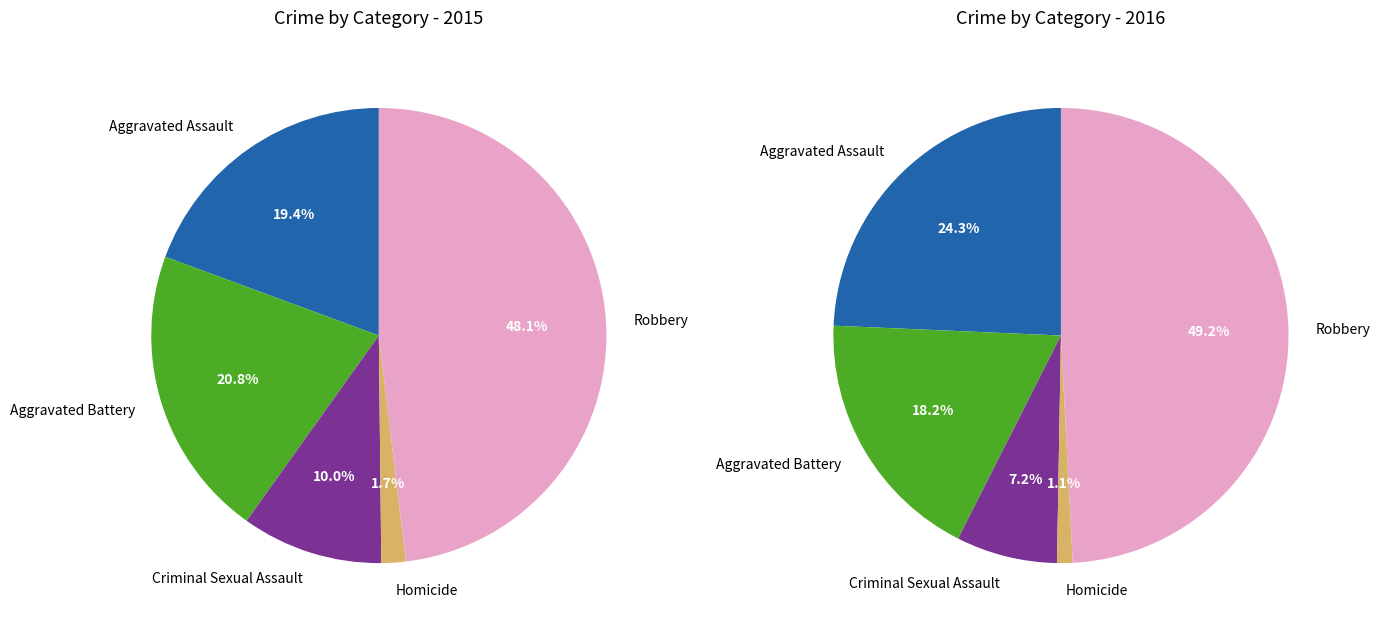

True or false: Robbery accounts for 55% of the total.

False